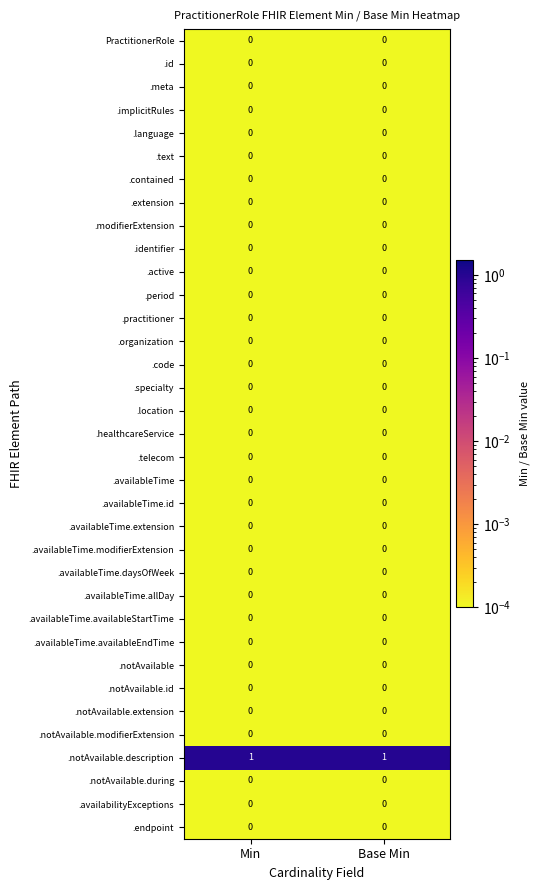

How many data points does each series have?

2